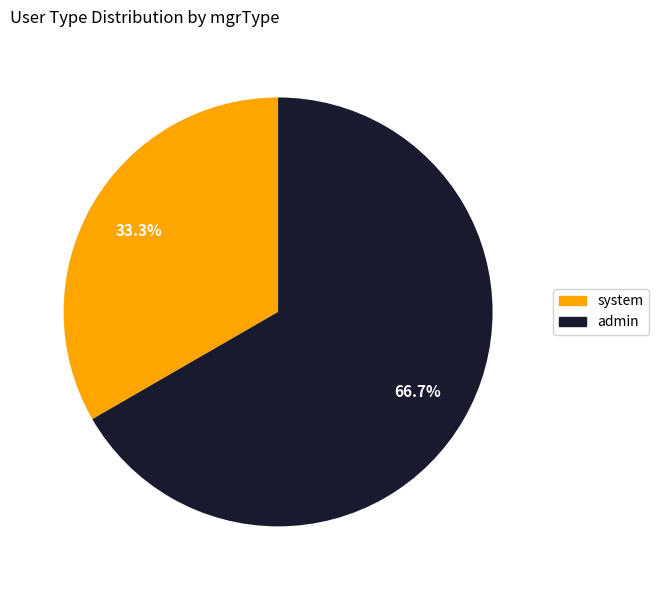

Rank the categories by value from highest to lowest.

admin, system